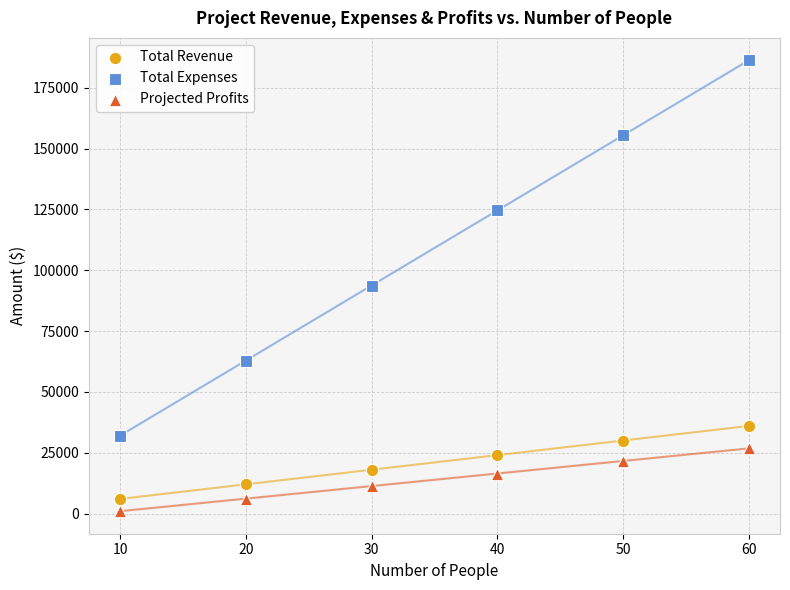

Across all data points, what is the range of Y values (max minus min)?

185280